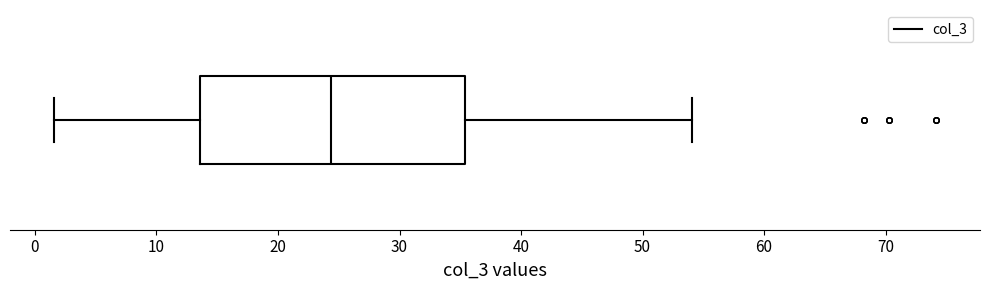

Where is the right edge of the box on the x-axis? The values are not printed on the chart, so give them approximately, as read against the axis.

35